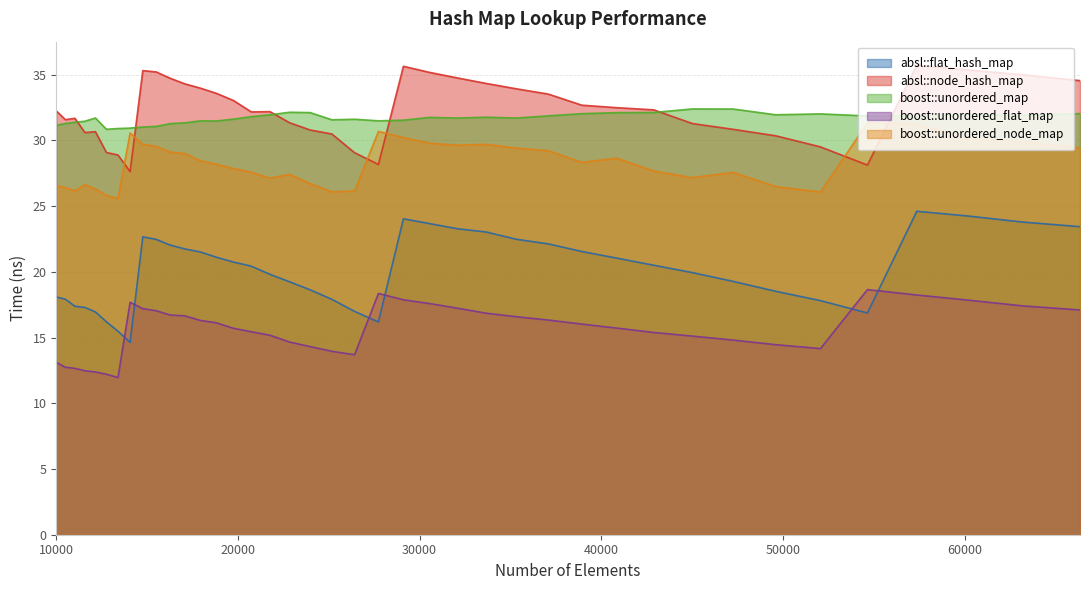

How many lines are shown in the chart?

5